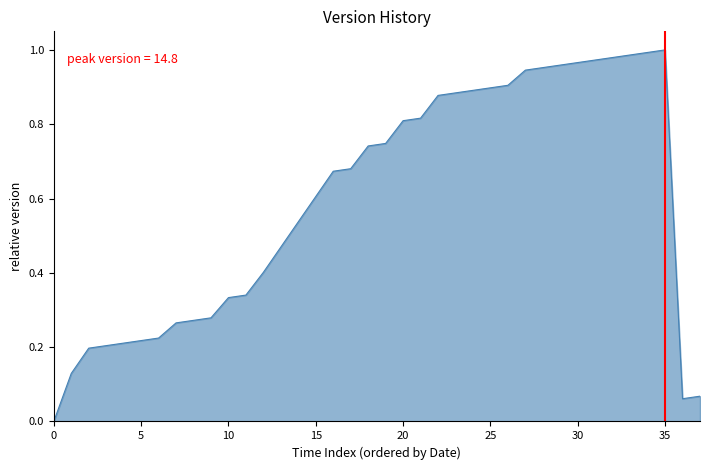

The chart shows a value of 1.4 at 25. True or false?

False